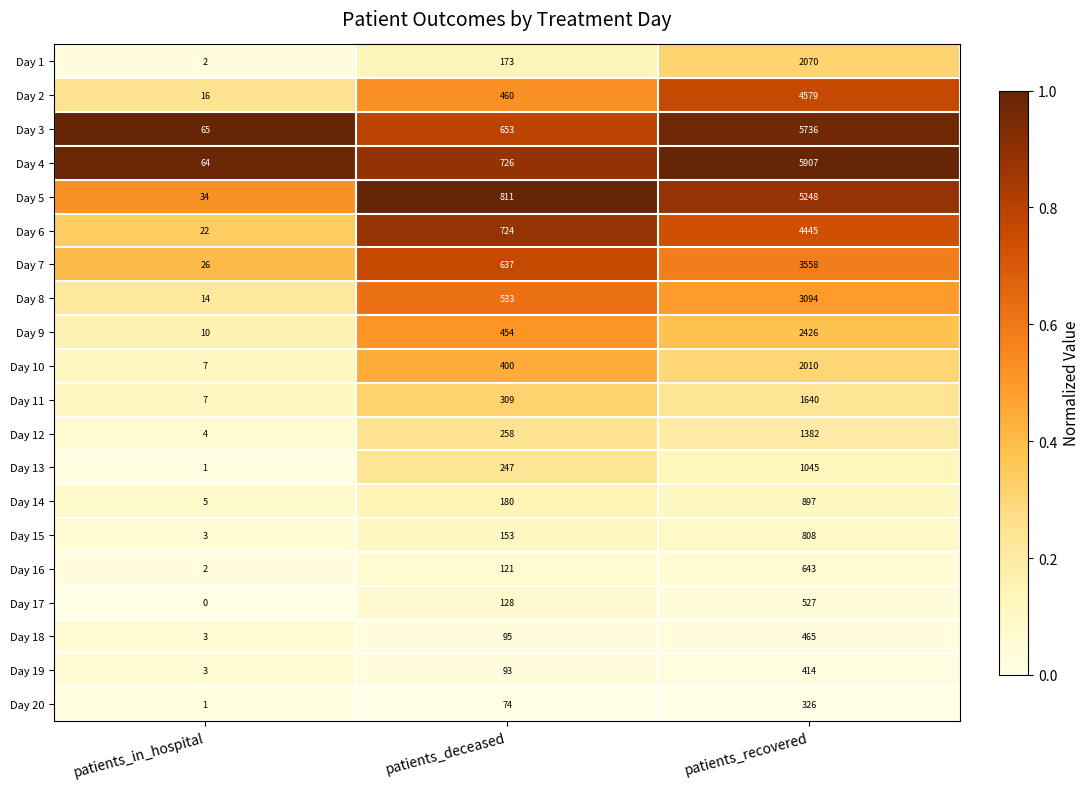

What is the difference between the Day 18 values at patients_in_hospital and patients_recovered?

462